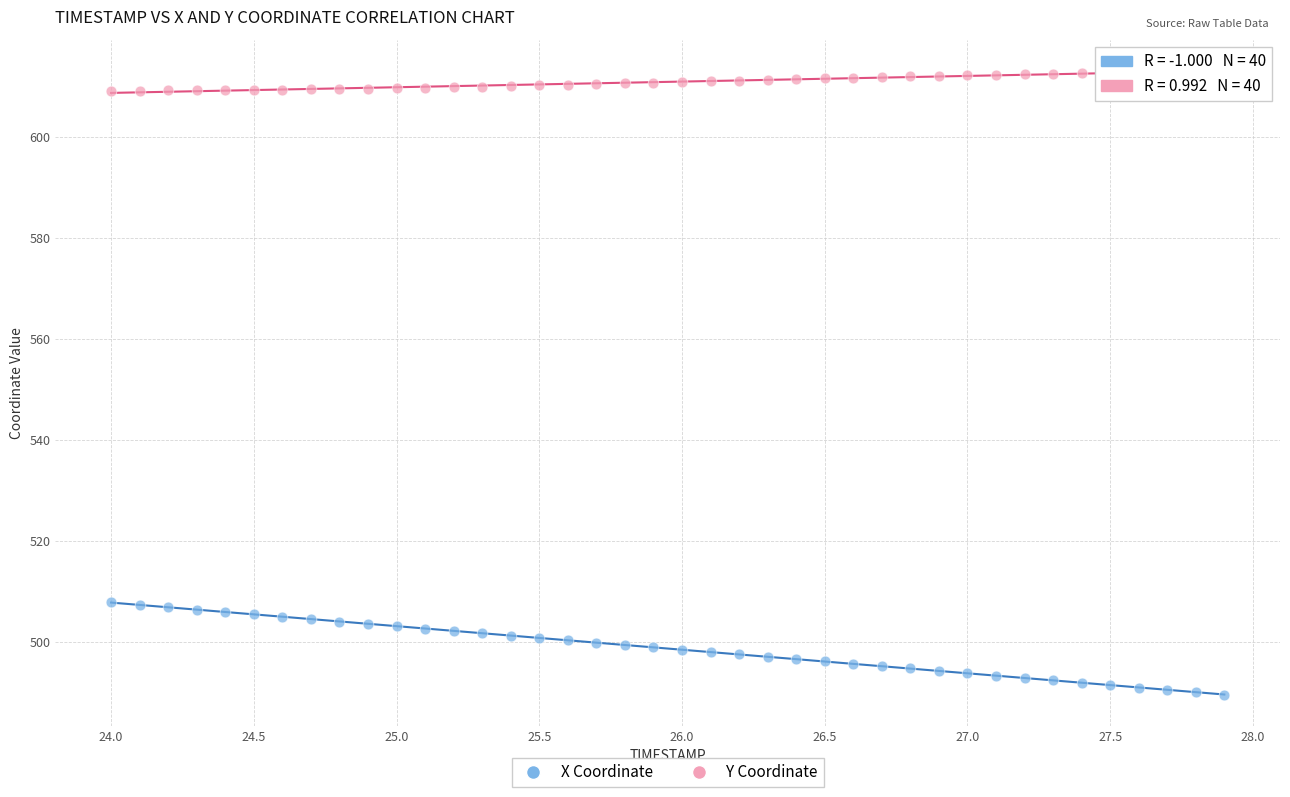

Across all data points, what is the range of Y values (max minus min)?

123.5